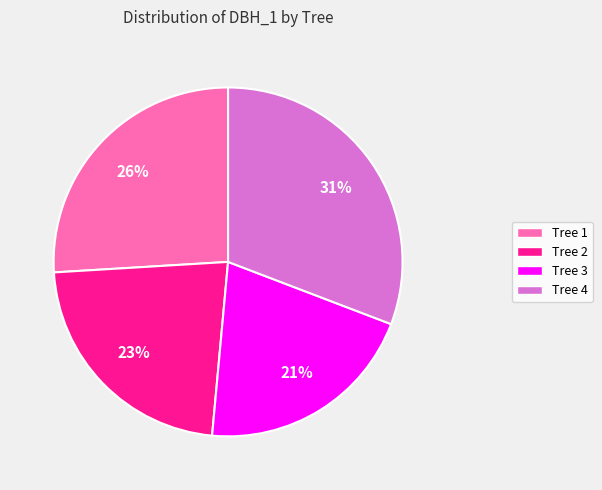

Which category has the biggest portion of the pie?

Tree 4